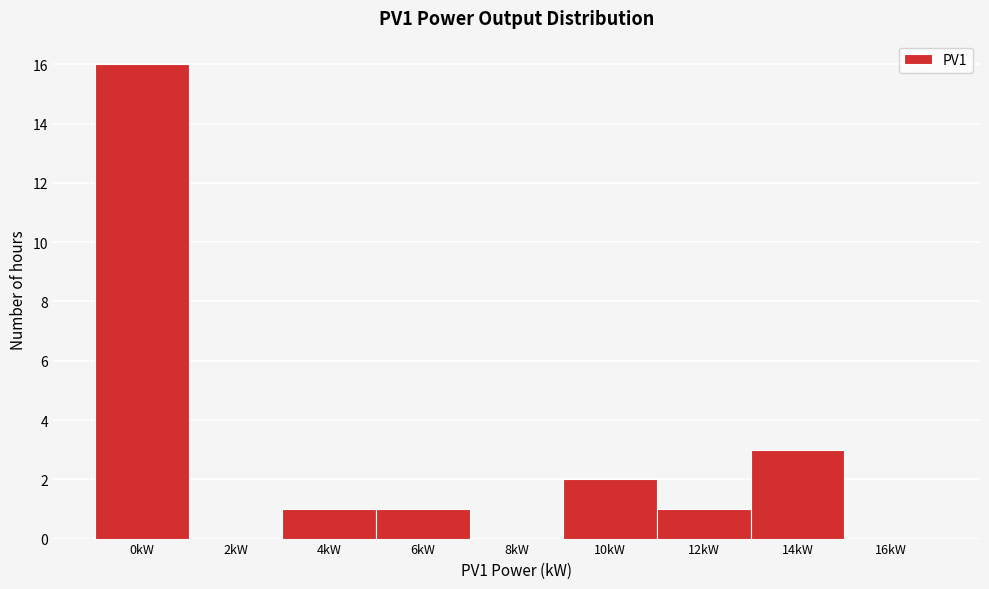

Reading left to right, what are all the values shown in this chart?

0kW=16	2kW=0	4kW=1	6kW=1	8kW=0	10kW=2	12kW=1	14kW=3	16kW=0